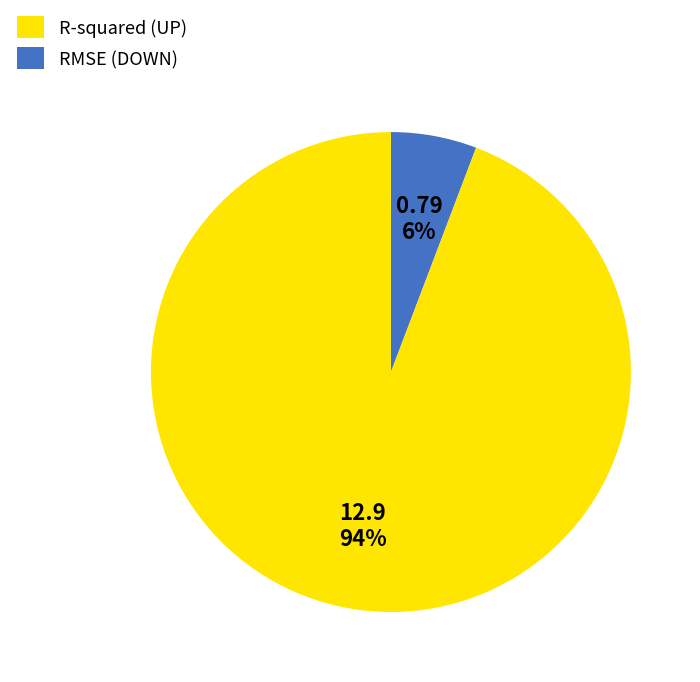

Which has a higher value, RMSE or R-squared?

RMSE